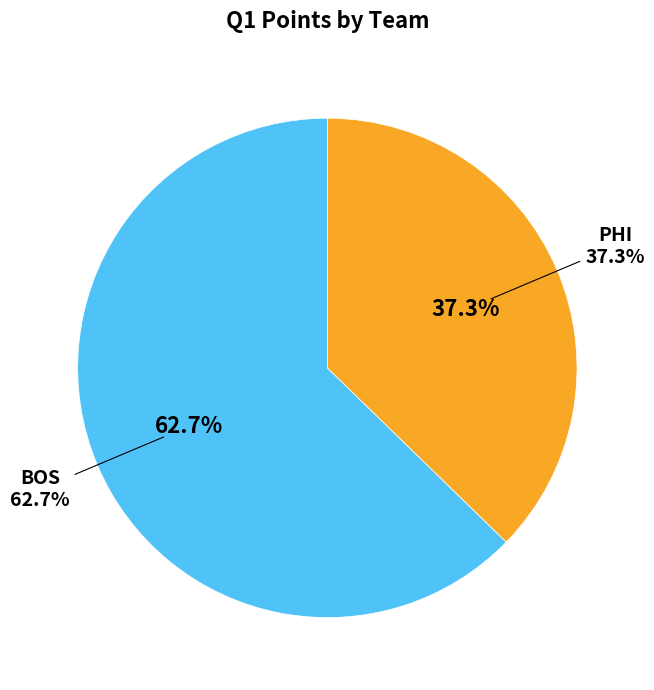

Which has a higher value, PHI or BOS?

BOS